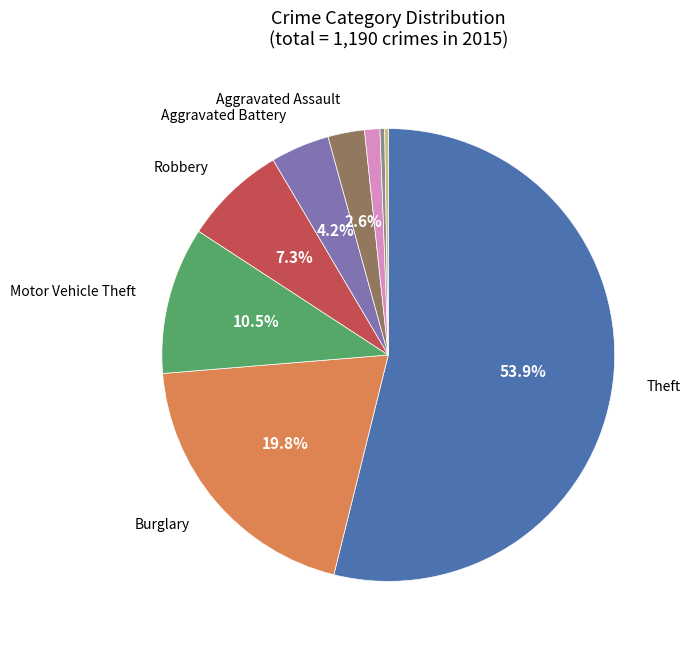

Is there a majority slice in this chart?

Yes